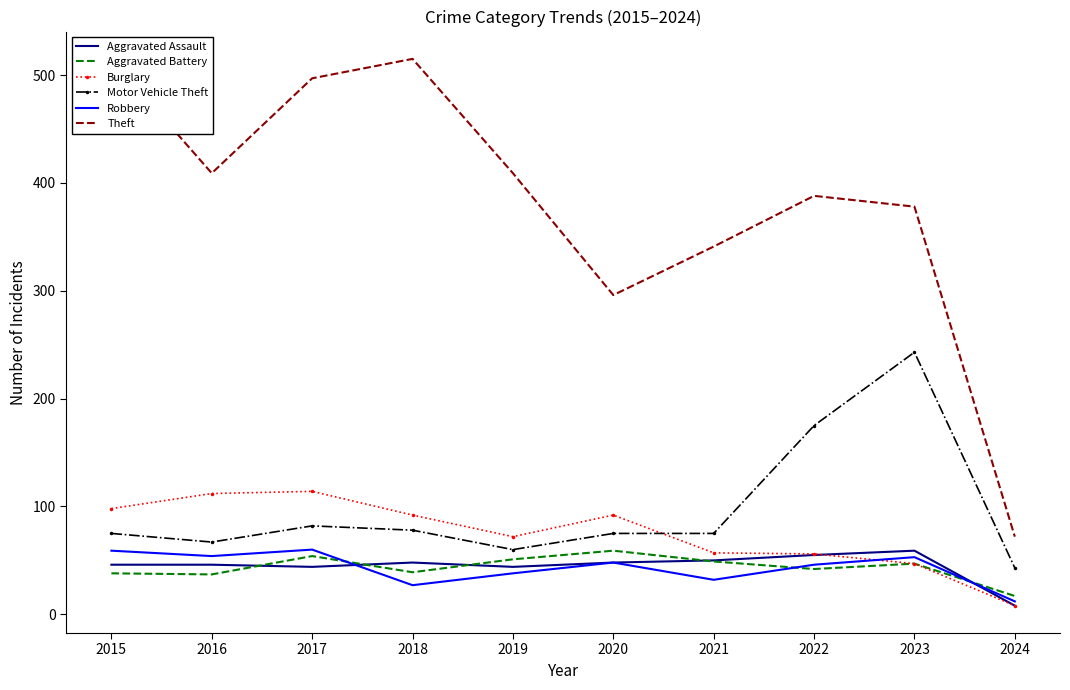

What value does the Theft series have at 2023, to the nearest 5?

380